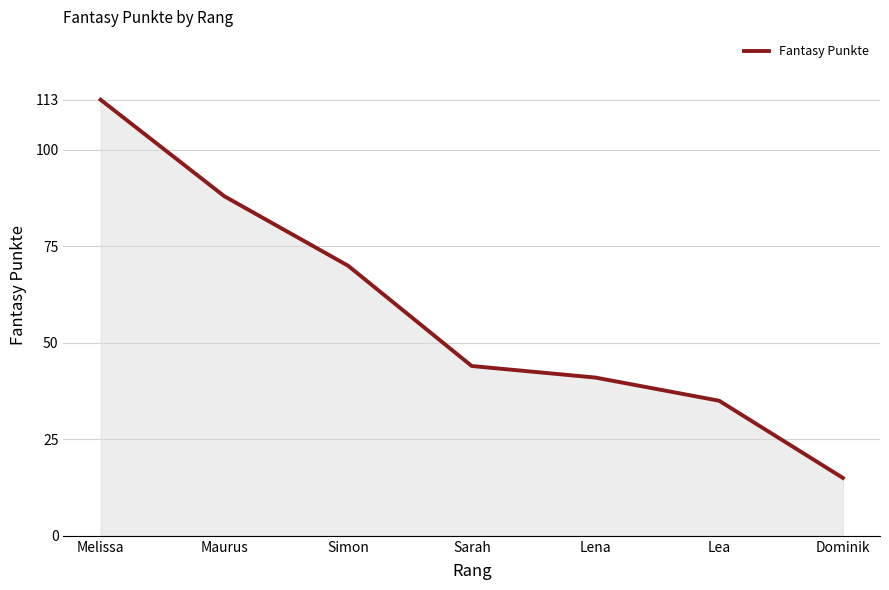

At which label does the data first exceed 44?

Melissa